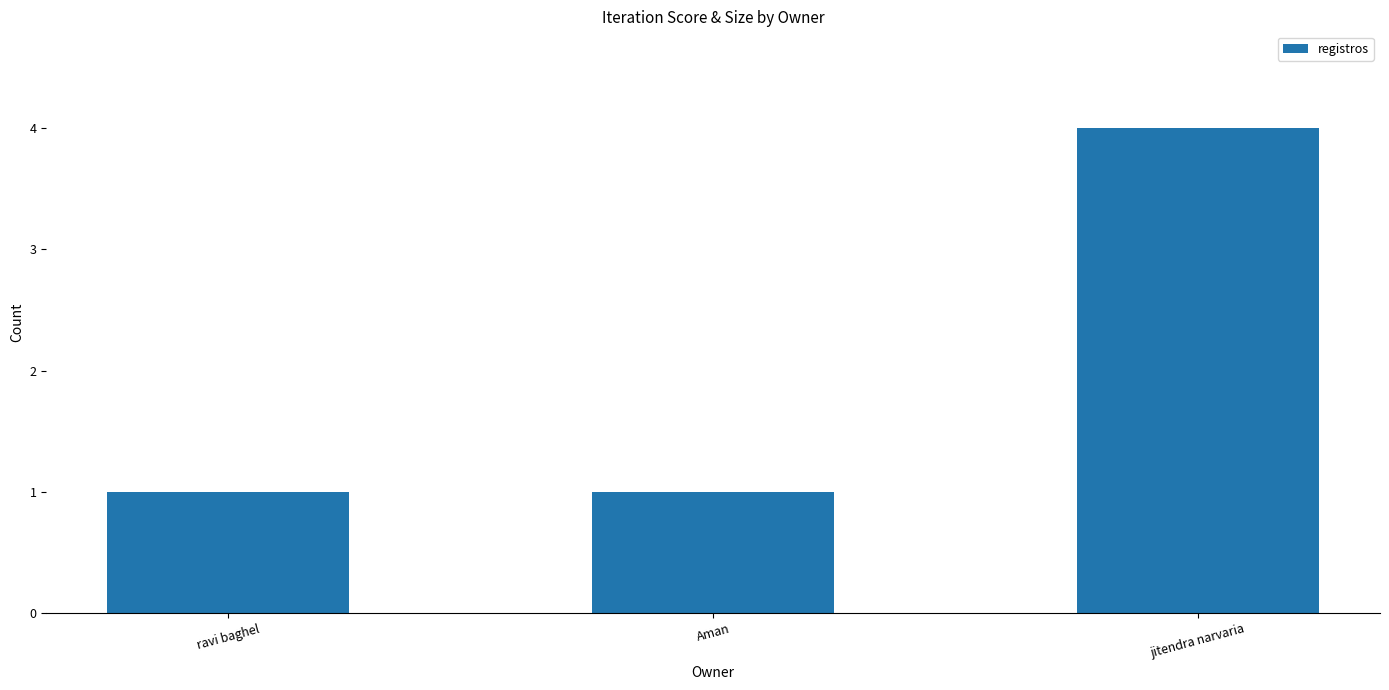

What is the greatest value displayed?

4